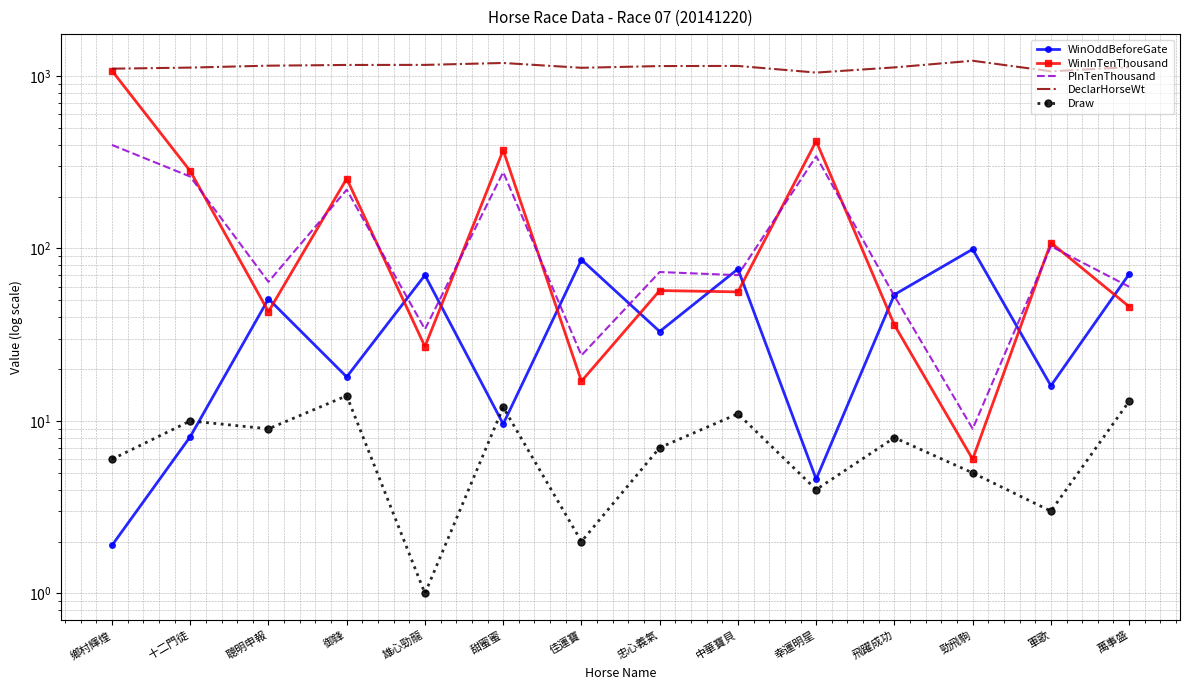

Where does the WinInTenThousand series first go above 57?

鄉村輝煌